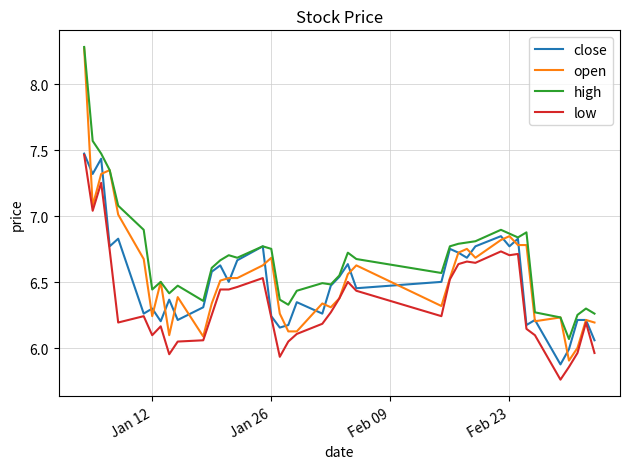

Which series has the largest total across all categories?

high